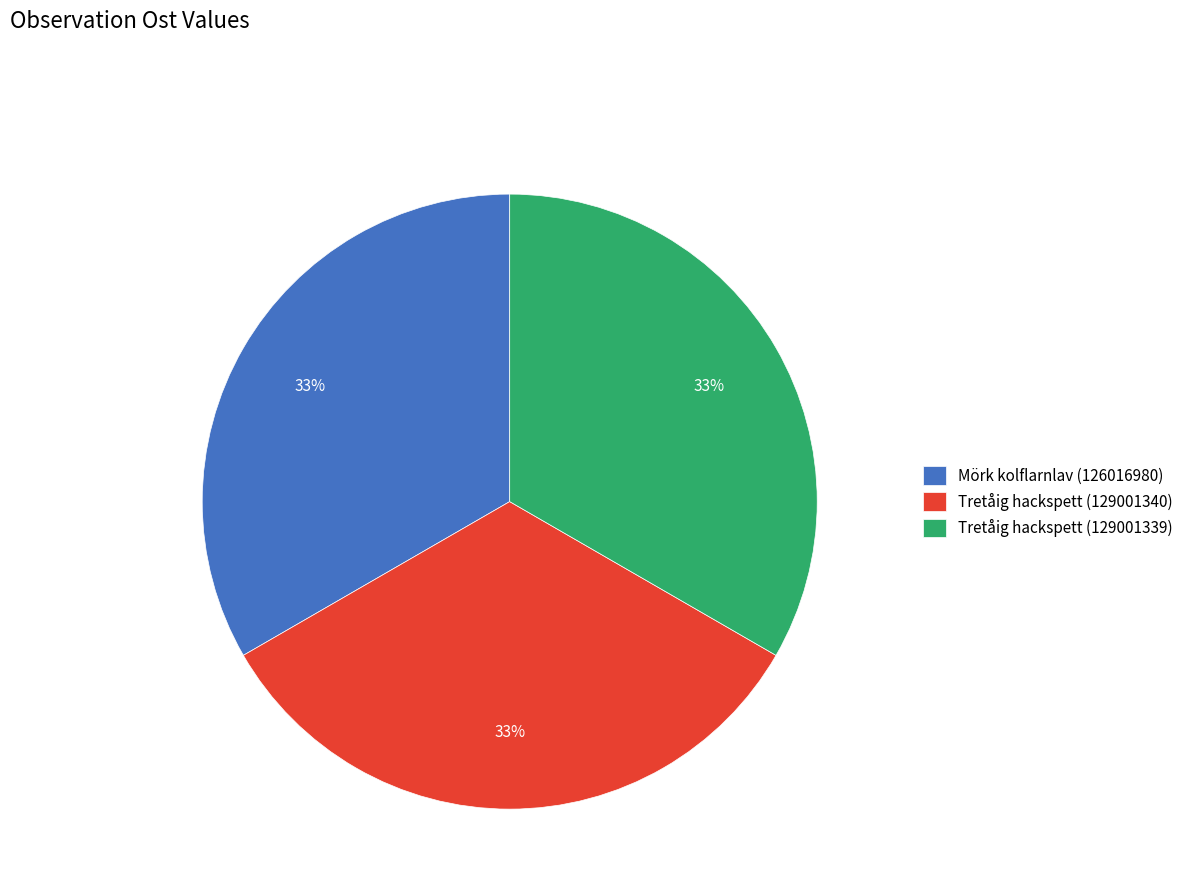

Is the sum of Mörk kolflarnlav (126016980) and Tretåig hackspett (129001340) greater than half?

Yes